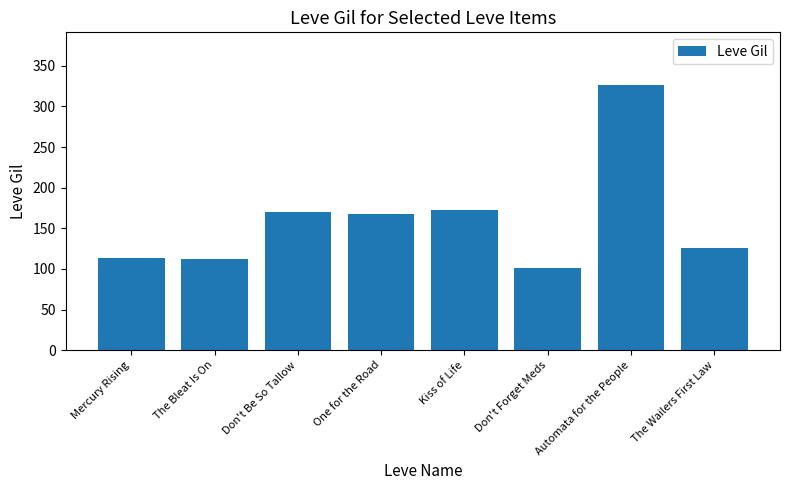

What is the value of the 2nd bar from the left?

112